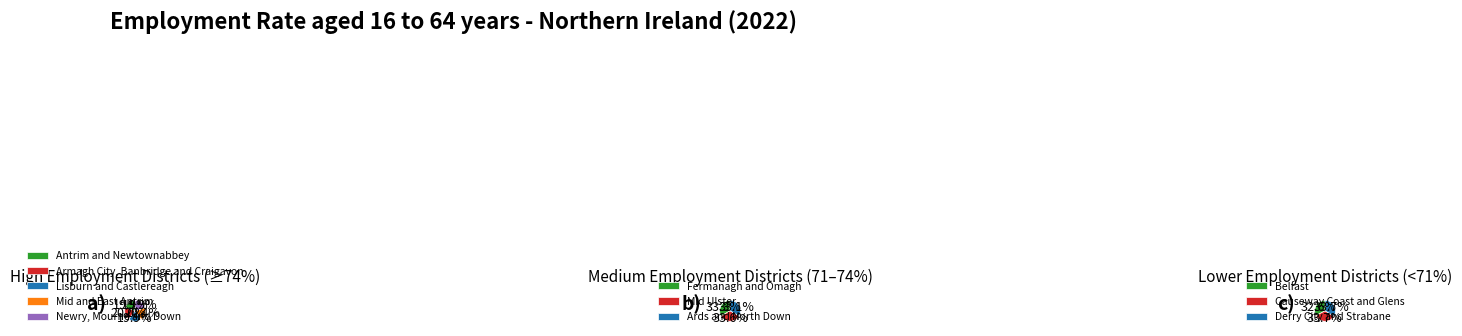

How many slices are in this pie chart?

11